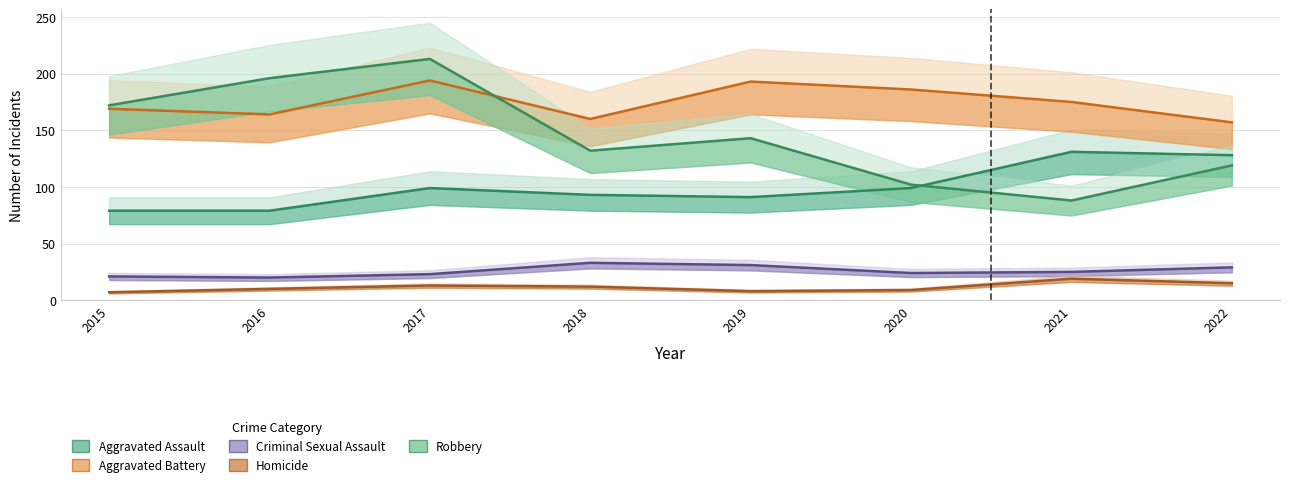

What is the value of the Criminal Sexual Assault point at the 2nd from the left?

20